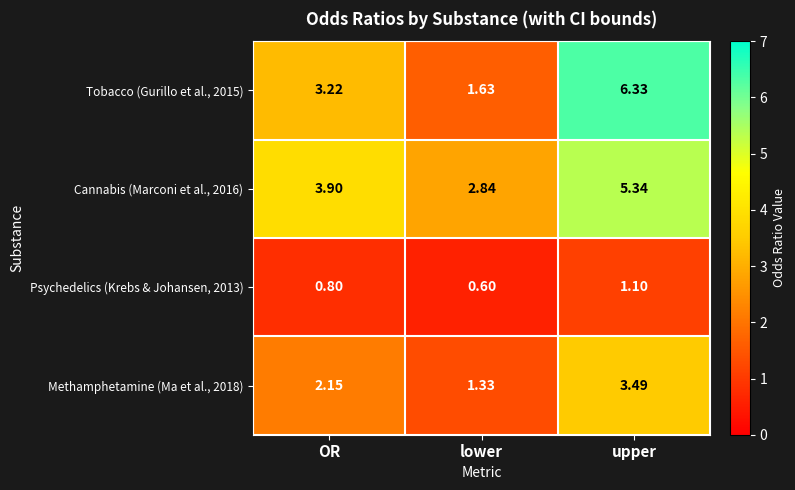

At which category does the chart reach its minimum across all series?

lower